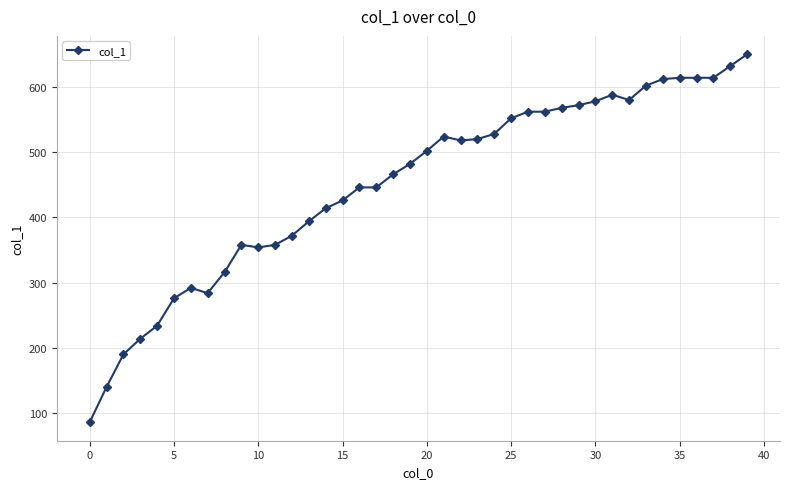

What is the maximum value shown in the chart?

650